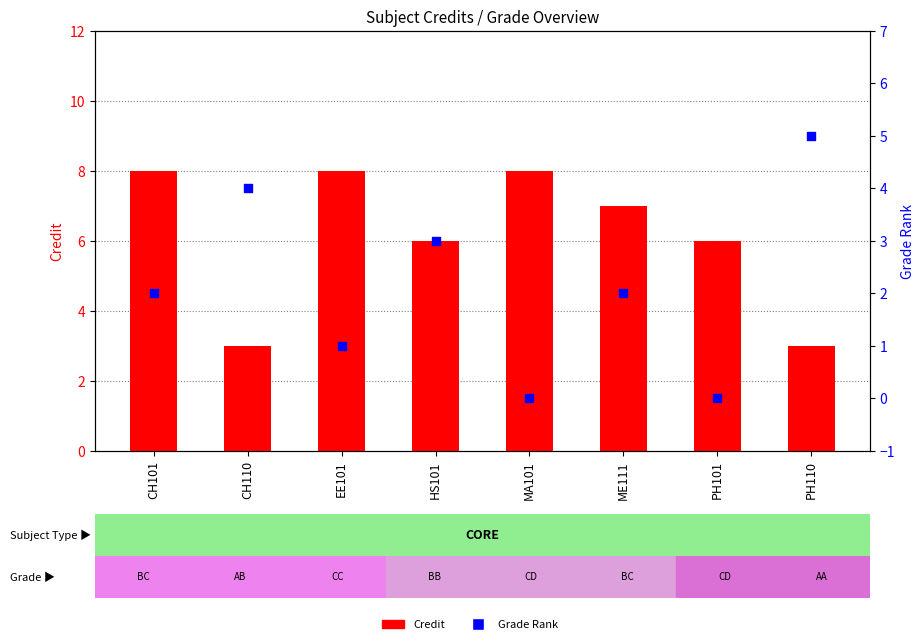

Which series has the largest Y range (max minus min)?

Credit